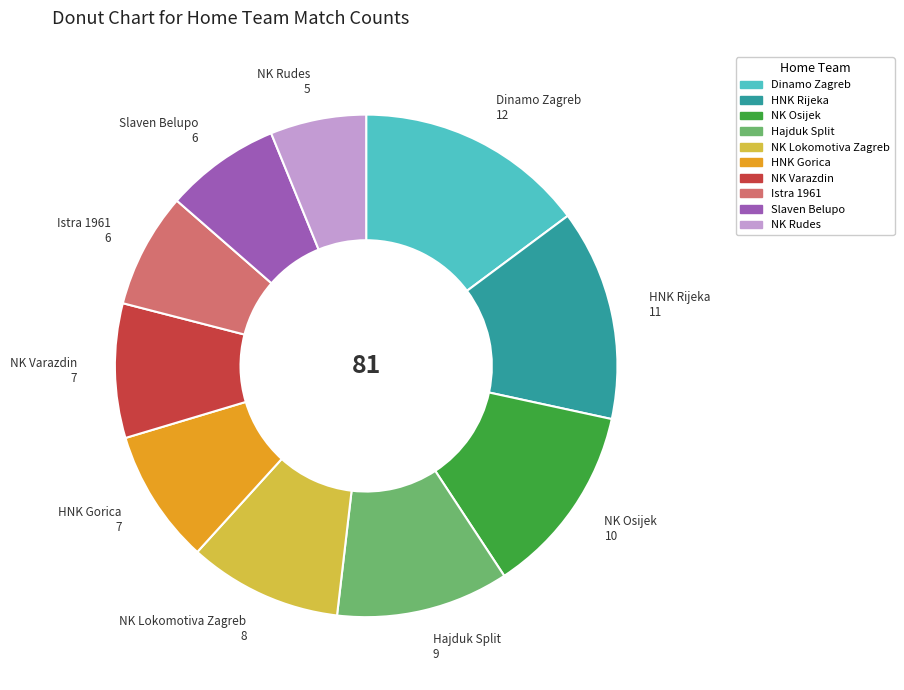

Is the sum of Slaven Belupo and NK Varazdin greater than half?

No